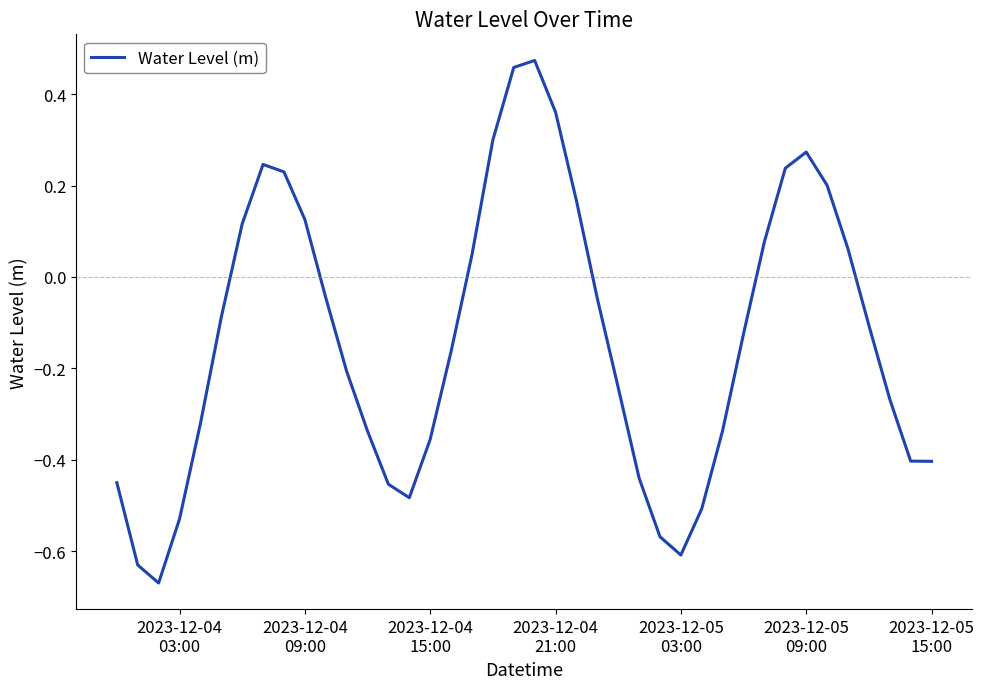

What is the difference between the maximum and minimum values?

1.1